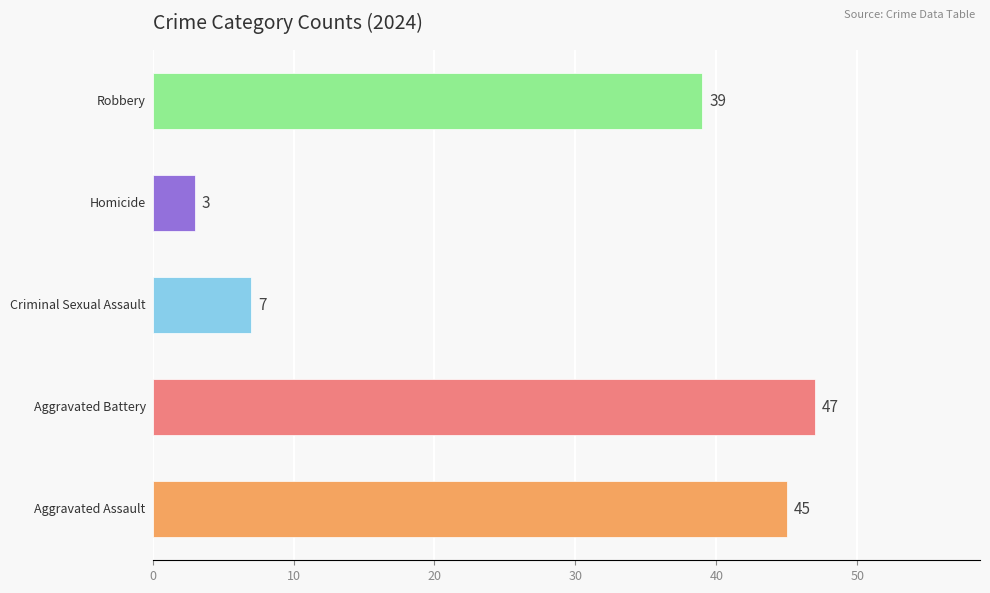

What is the smallest value displayed?

3